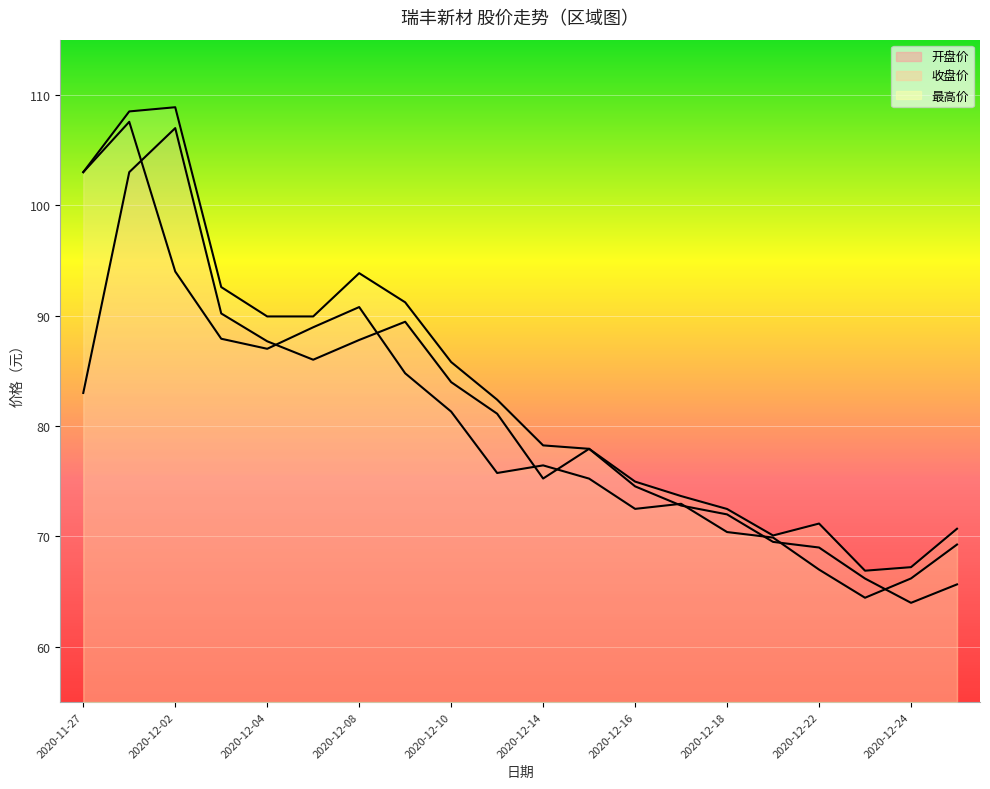

True or false: 收盘价 has a value of 124.1 at 2020-12-02.

False